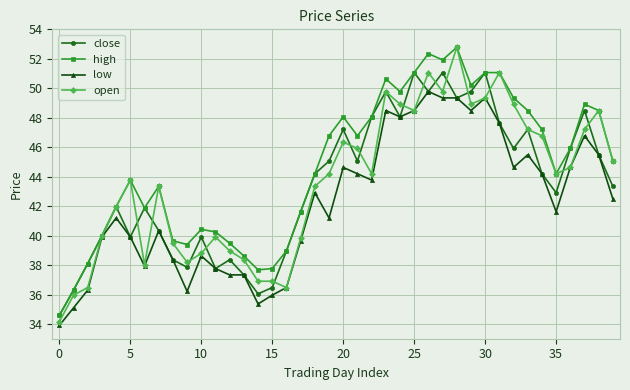

What is the highest value of the open series?

52.8